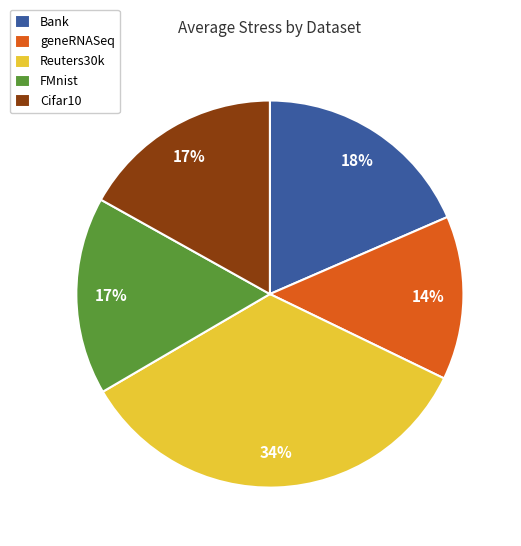

Which slice is the smallest?

geneRNASeq